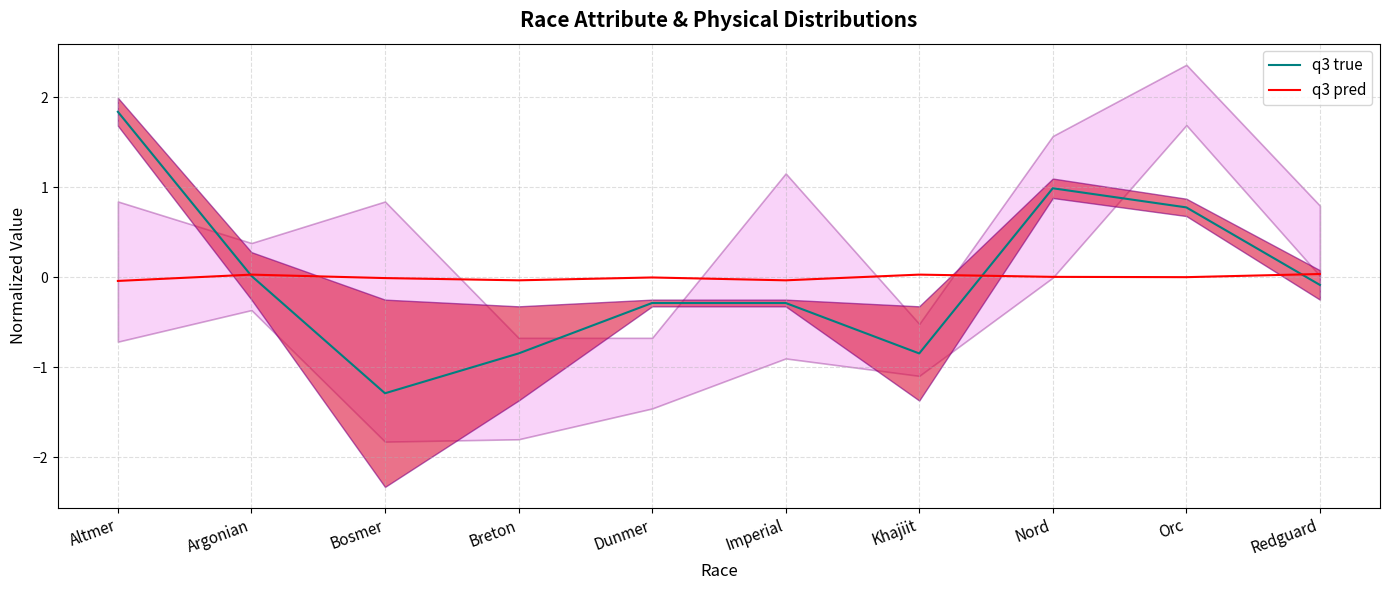

Does the chart have visible grid lines?

Yes